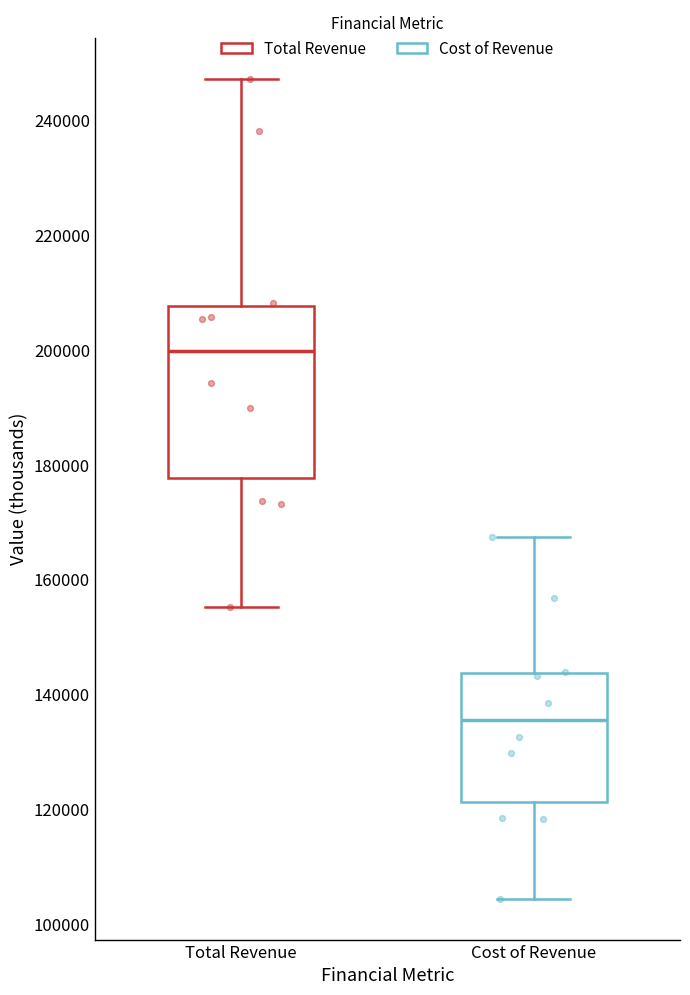

Which box has the lowest median line?

Cost of Revenue